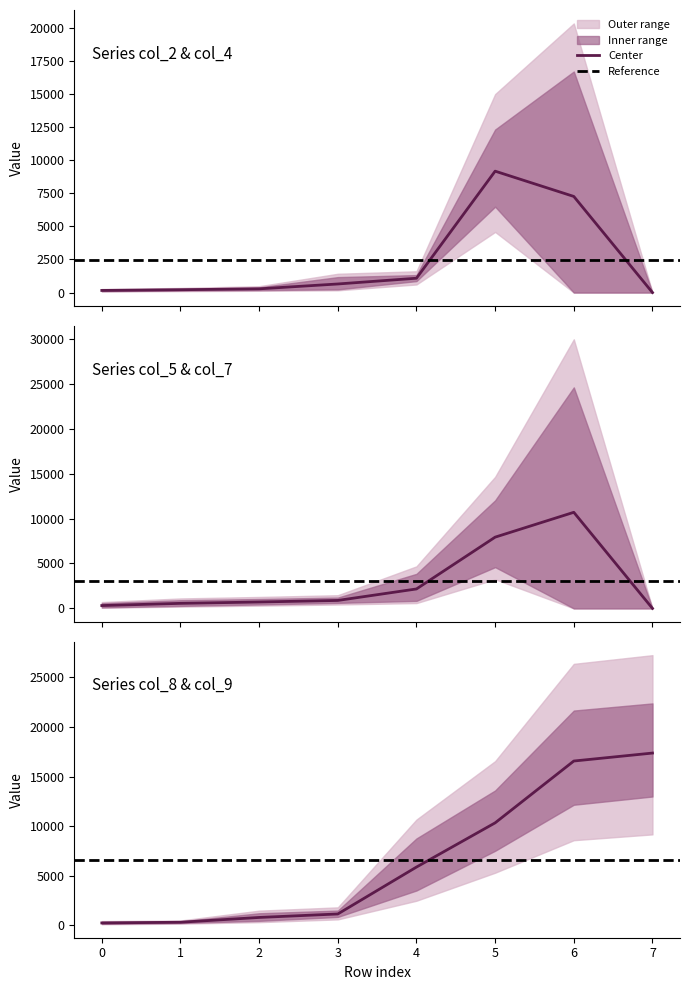

What is the total value across all series at 7?

34736